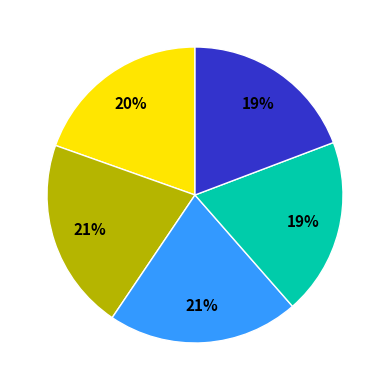

Is there any slice that represents more than half of the pie?

No